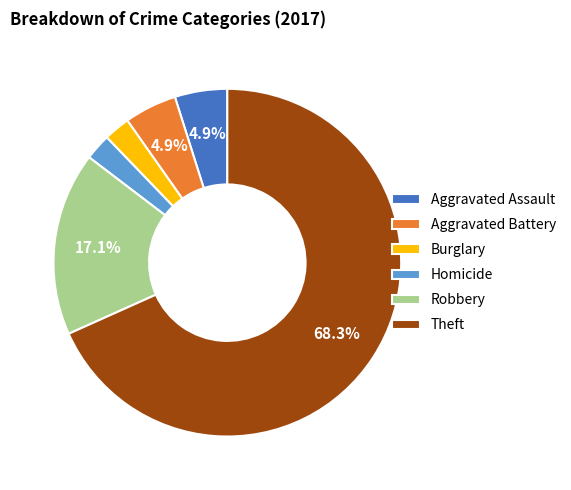

Count the number of slices in the pie.

6